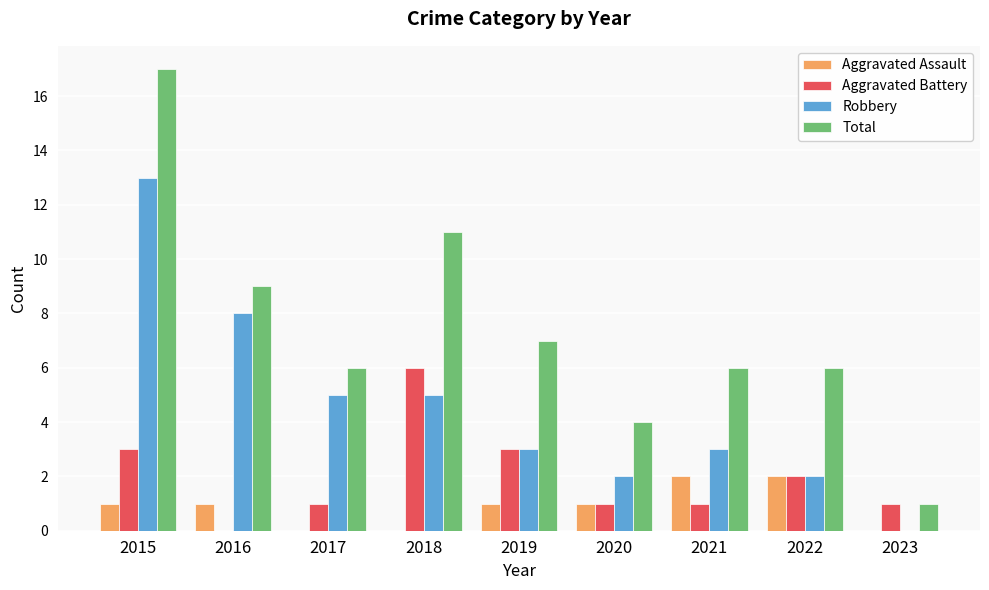

Is the value of Robbery at 2023 greater than the value of Aggravated Battery at 2022?

No